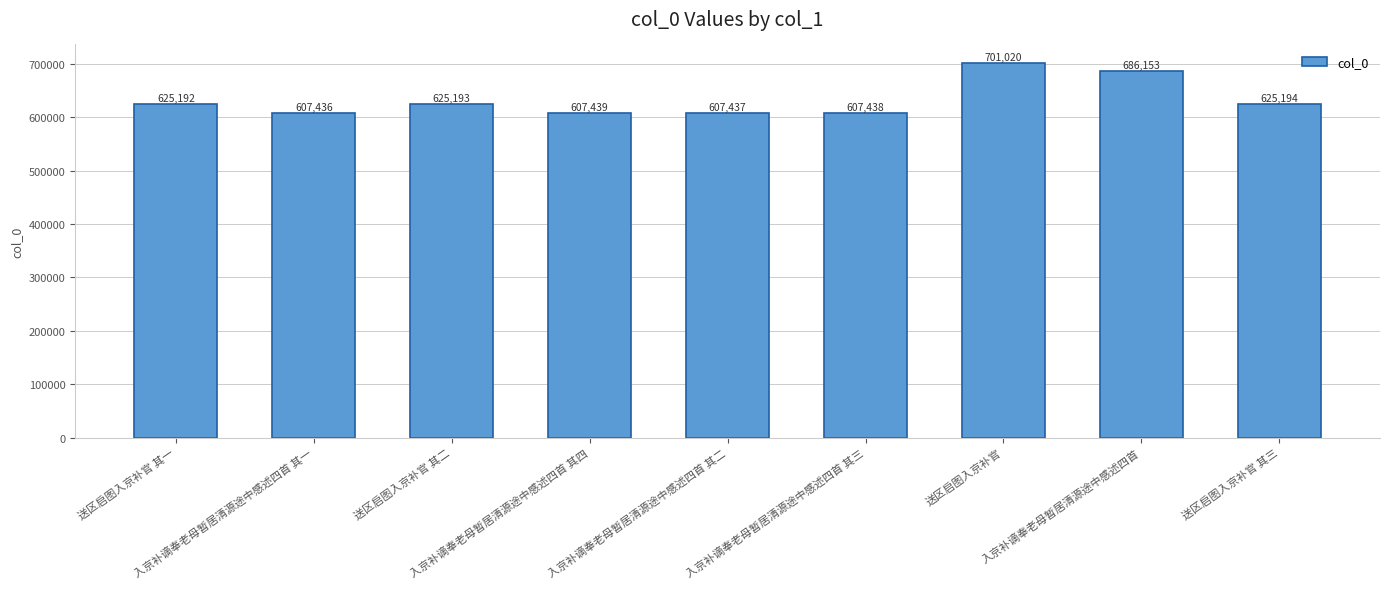

What position from the right is 送区启图入京补官 其二?

7